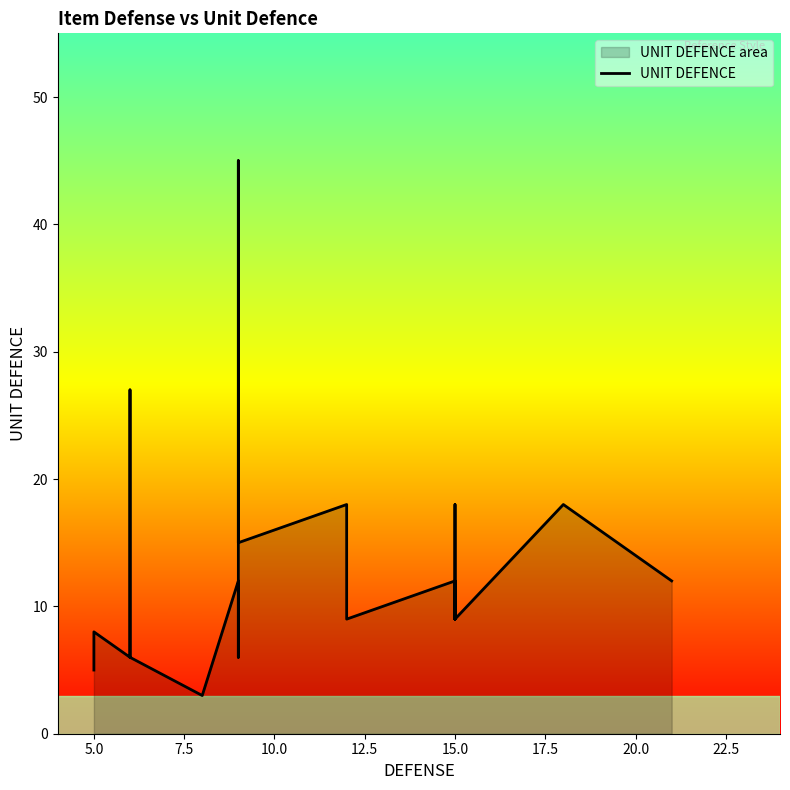

The value at 25 is 19. True or false?

False